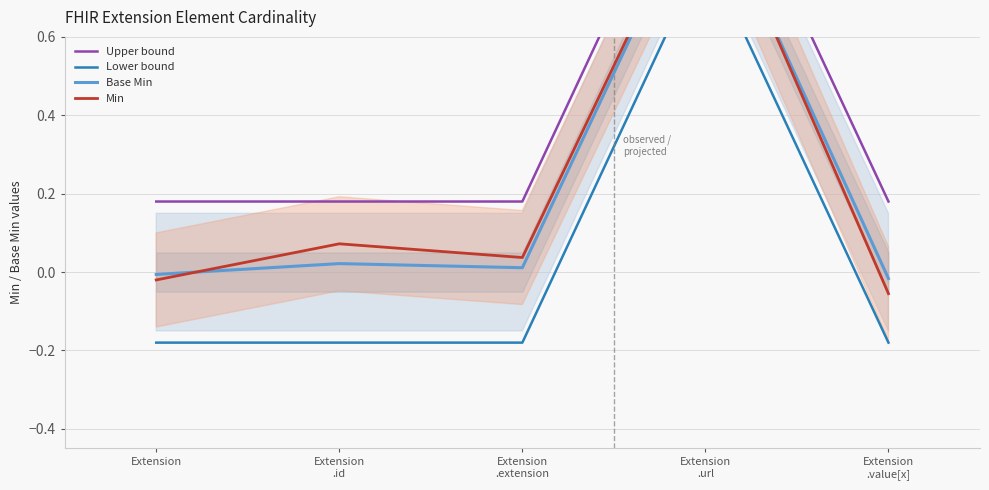

At how many categories does at least one series exceed 0?

5